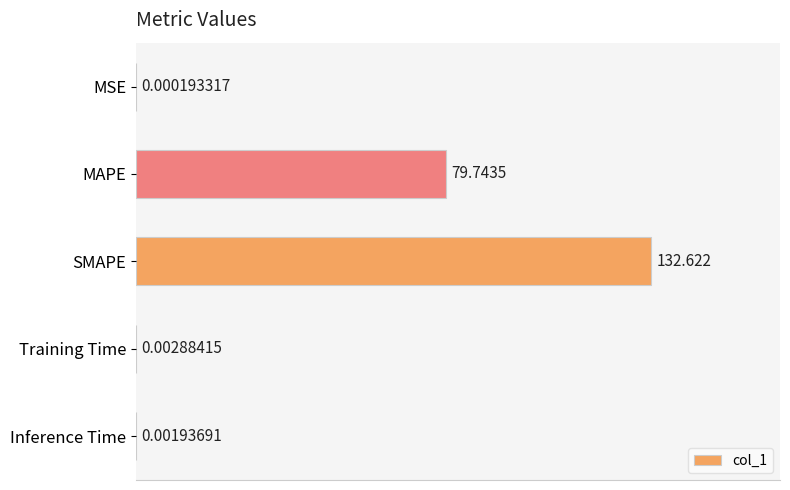

Which has a higher value, MSE or MAPE?

MAPE